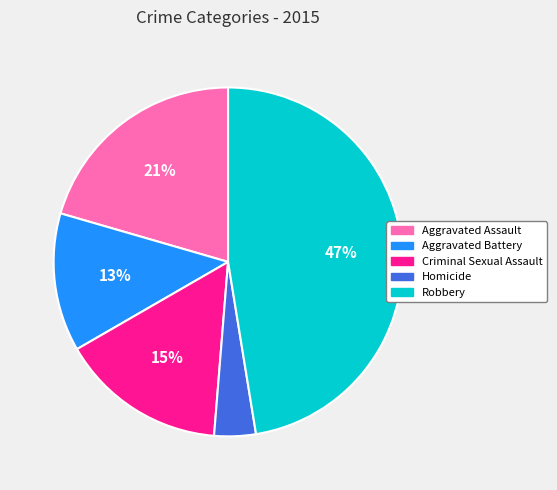

Which has a higher value, Robbery or Aggravated Assault?

Robbery